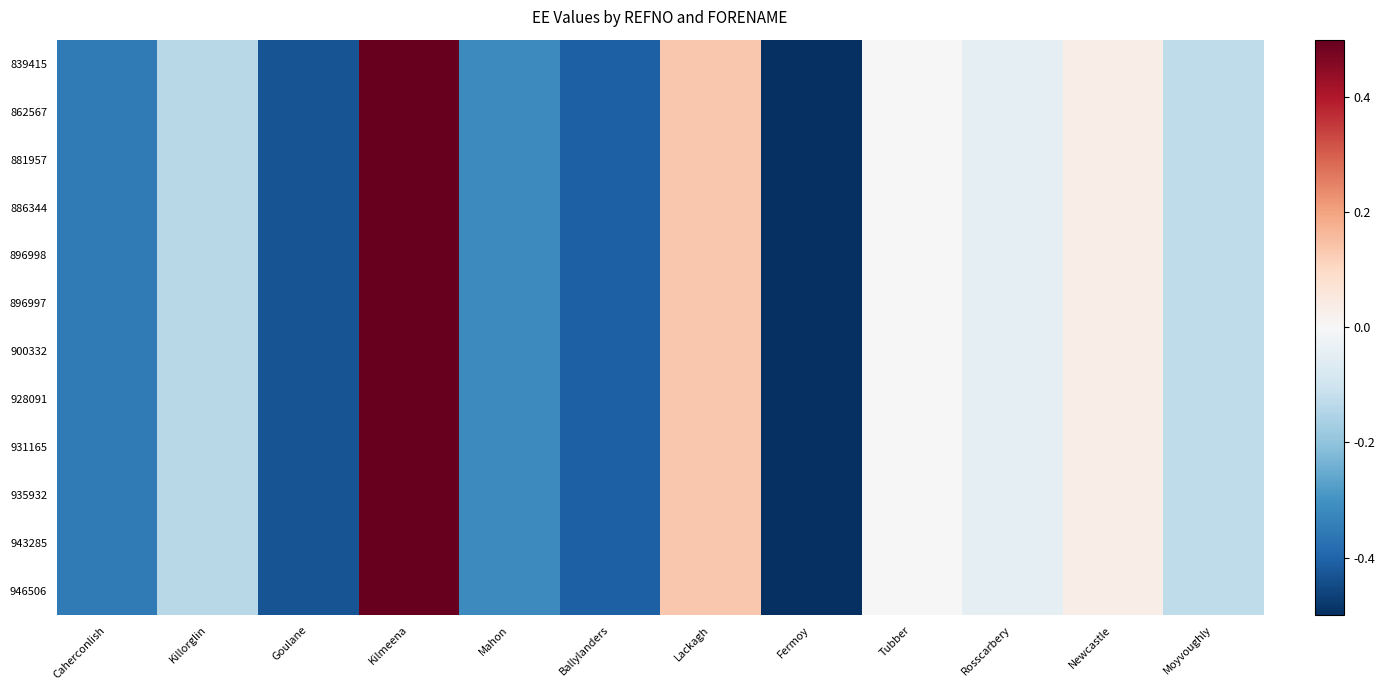

Count the number of data series in this chart.

12